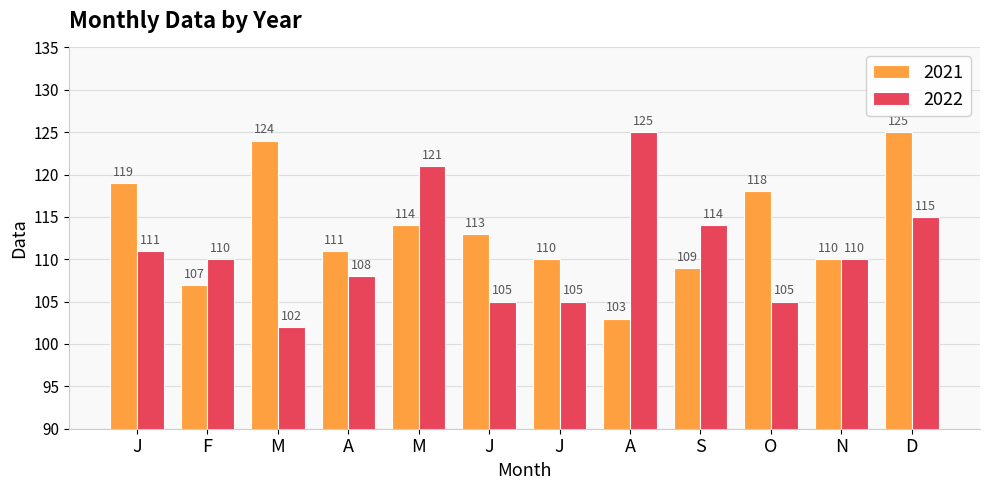

What are all the series names shown in the legend?

2021, 2022